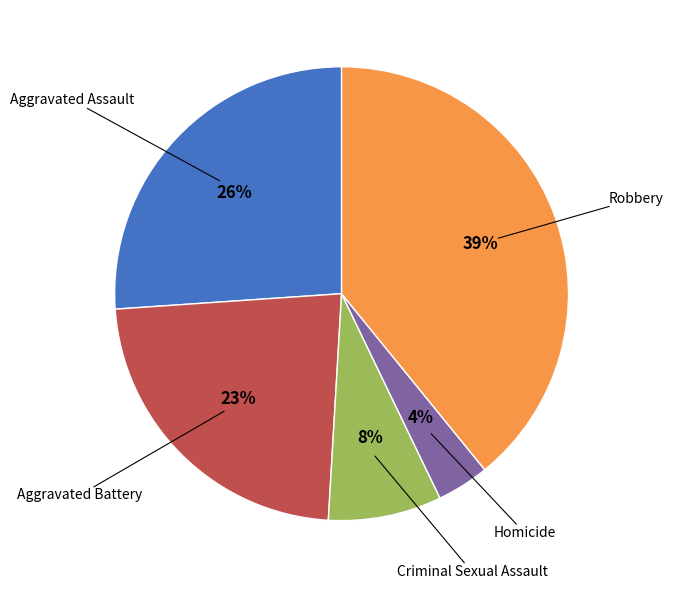

Count the number of slices in the pie.

5